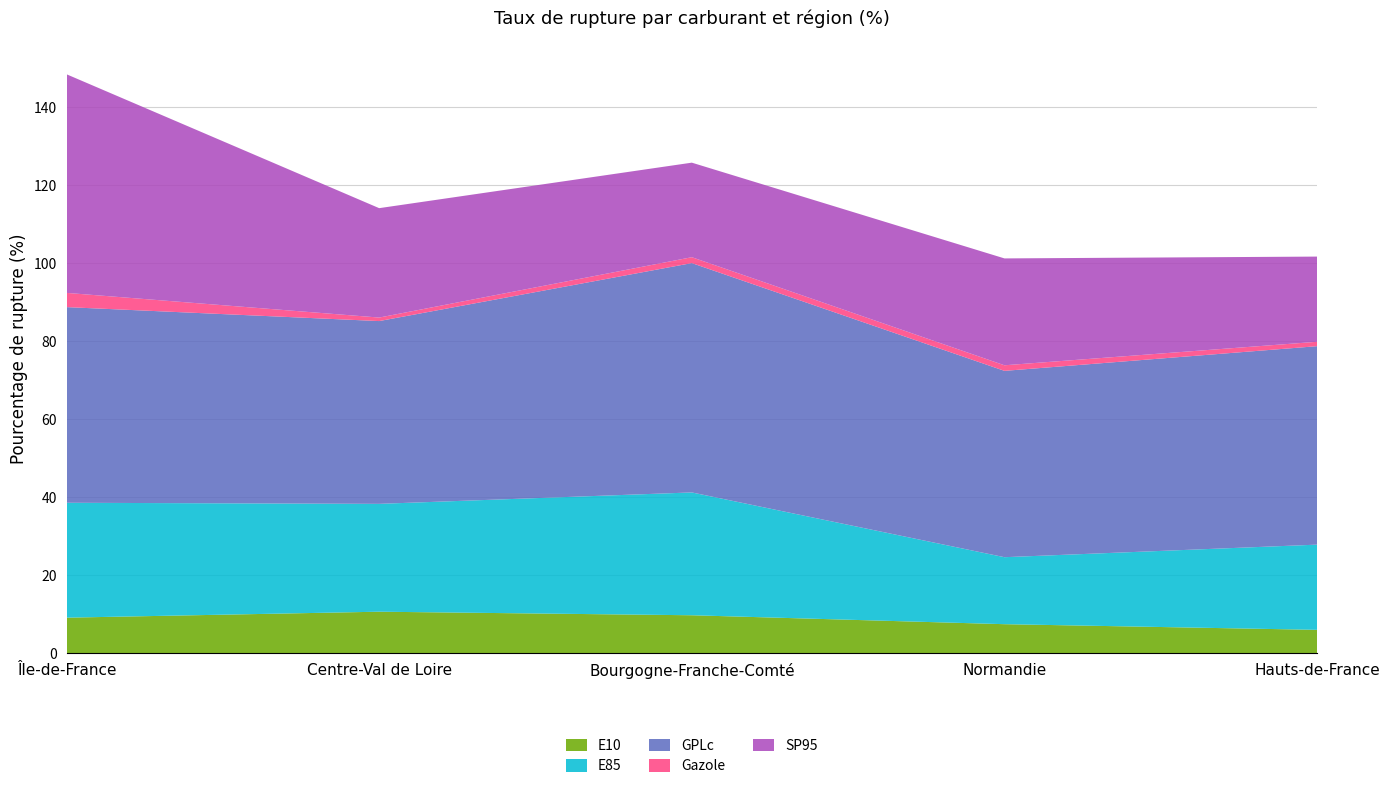

Reading left to right, transcribe all the data shown in this chart.

E10: 9.1	10.6	9.7	7.4	6.0
E85: 29.5	27.7	31.5	17.2	21.9
GPLc: 50.2	46.9	58.8	47.8	50.9
Gazole: 3.6	0.9	1.5	1.4	1.1
SP95: 56.1	28.1	24.2	27.4	21.9